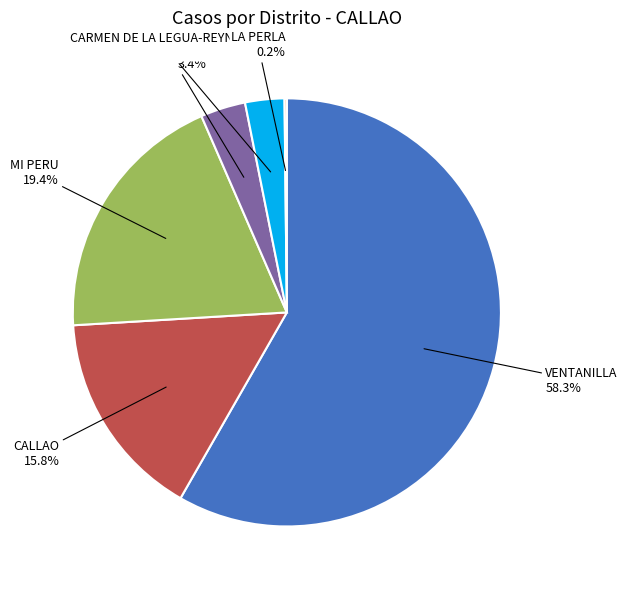

Is it true that VENTANILLA is 49% of the pie?

False